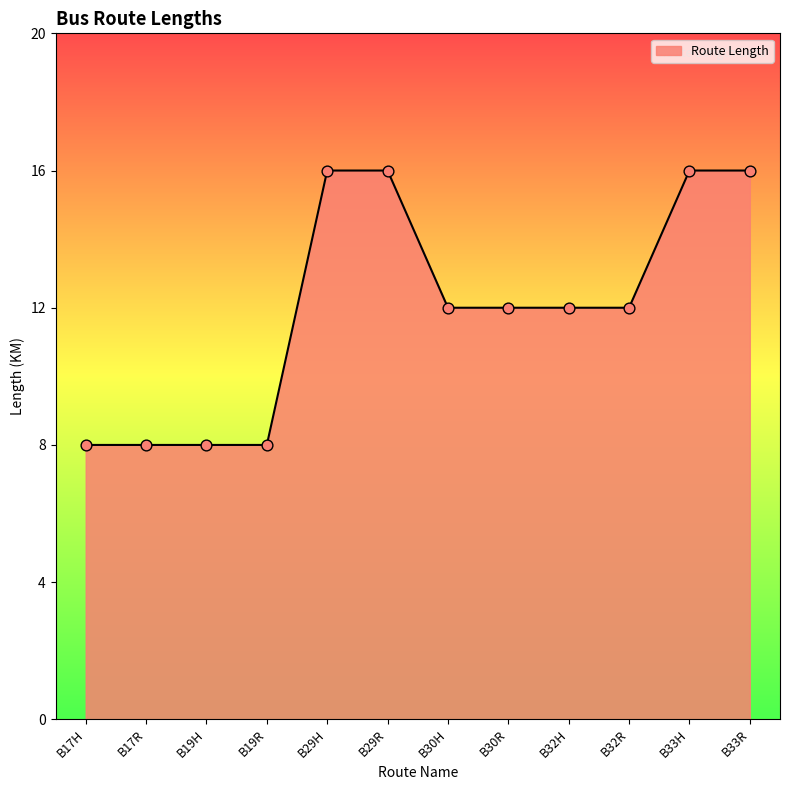

What is the change in value from B19H to B30R?

+4